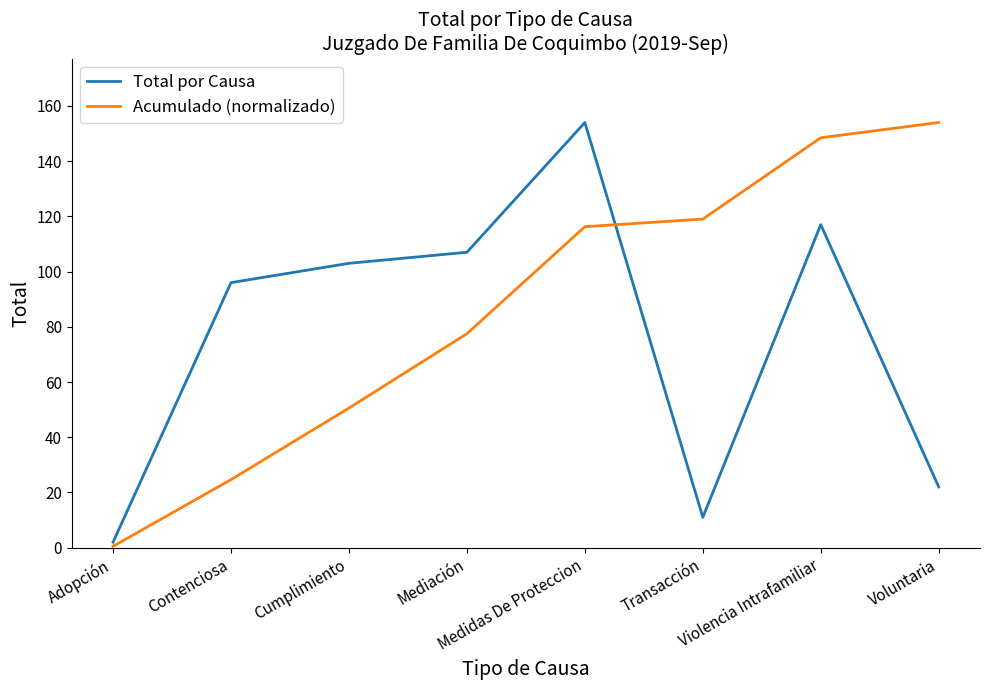

Reading left to right, list all the values displayed in this chart.

Total por Causa: Adopción=2.0	Contenciosa=96.0	Cumplimiento=103.0	Mediación=107.0	Medidas De Proteccion=154.0	Transacción=11.0	Violencia Intrafamiliar=117.0	Voluntaria=22.0
Acumulado (normalizado): Adopción=0.5	Contenciosa=24.7	Cumplimiento=50.6	Mediación=77.5	Medidas De Proteccion=116.3	Transacción=119.0	Violencia Intrafamiliar=148.5	Voluntaria=154.0